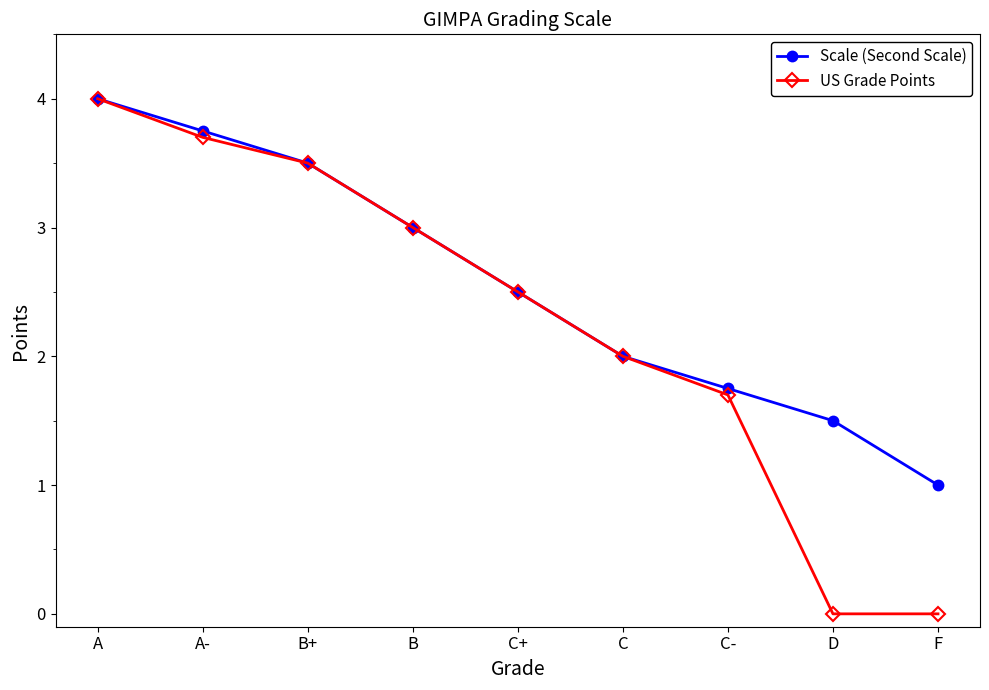

List the labels in order of Scale (Second Scale) value, smallest first.

F, D, C-, C, C+, B, B+, A-, A